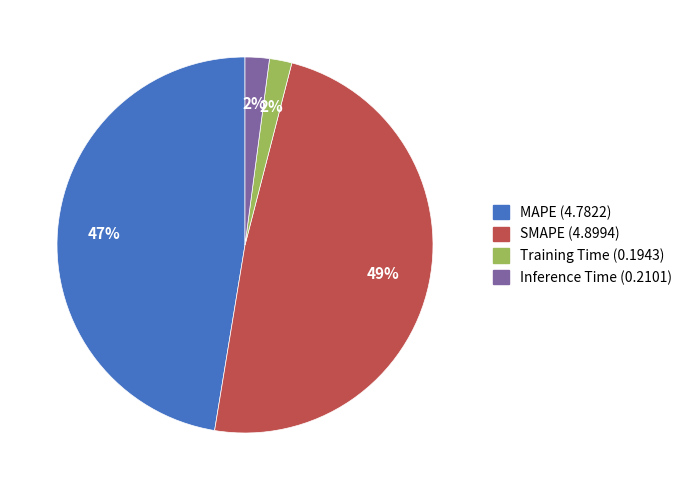

Is the sum of Inference Time (0.2101) and Training Time (0.1943) greater than half?

No